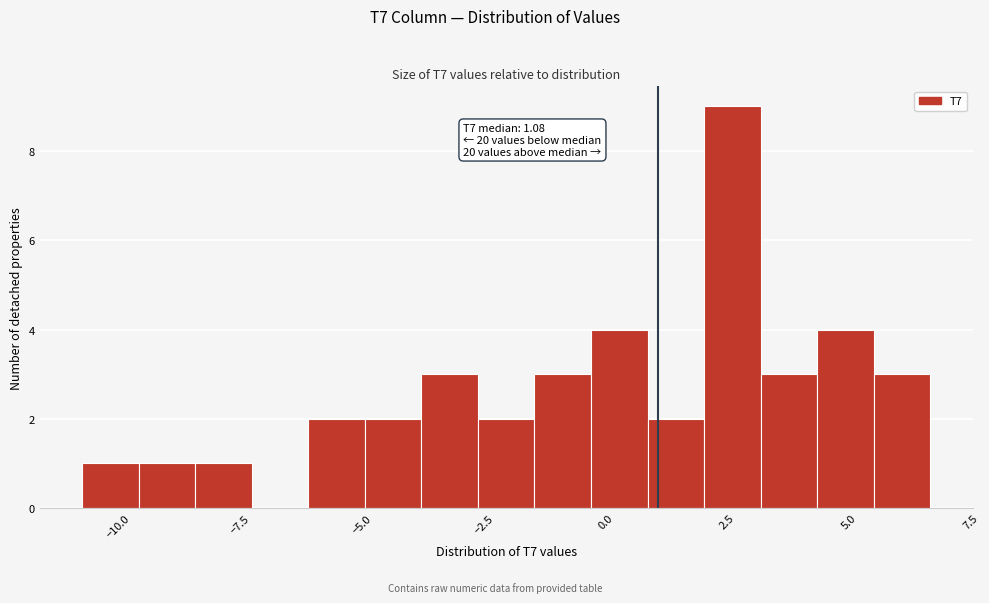

Read against the x-axis, roughly where is the centre of the tallest bar?

2.5